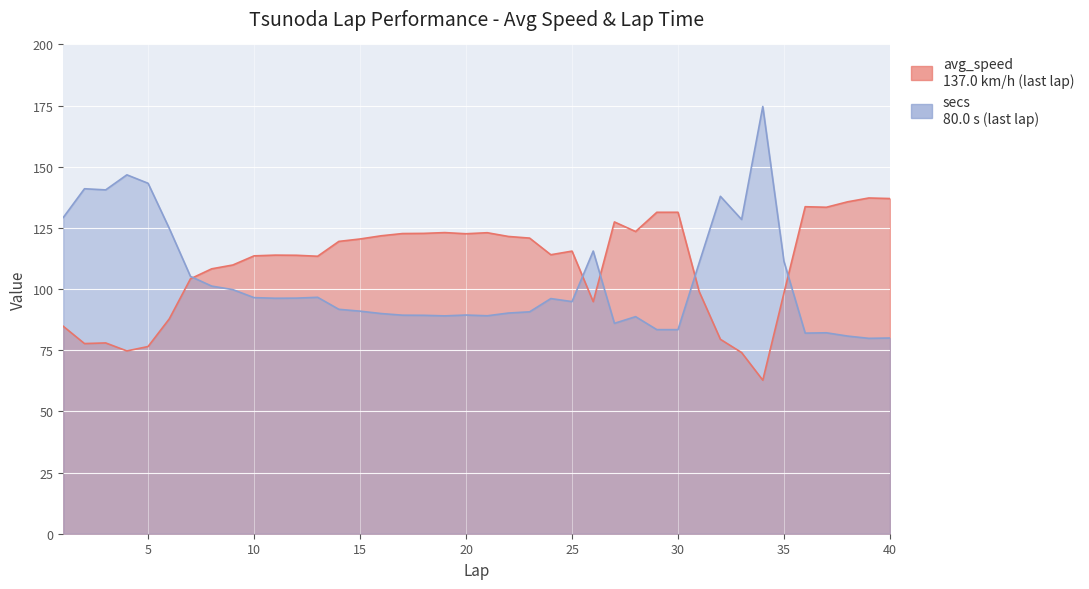

Read the avg_speed value at 36.

133.7